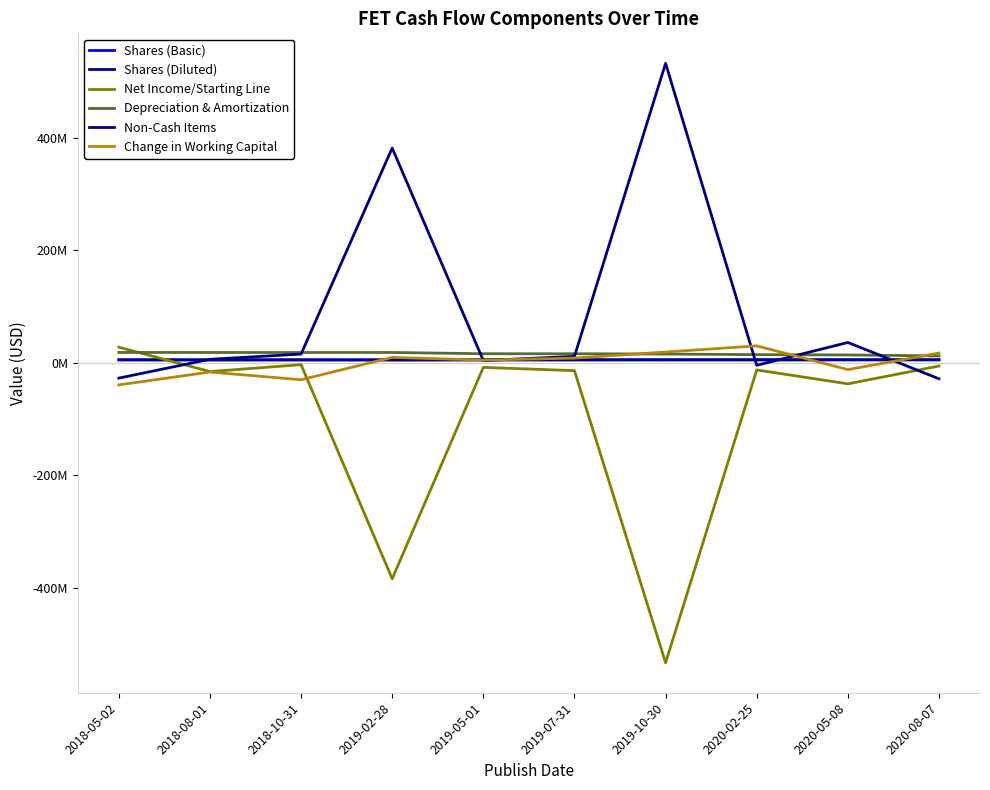

After their last crossing, which series has the higher values: Change in Working Capital or Shares (Diluted)?

Change in Working Capital